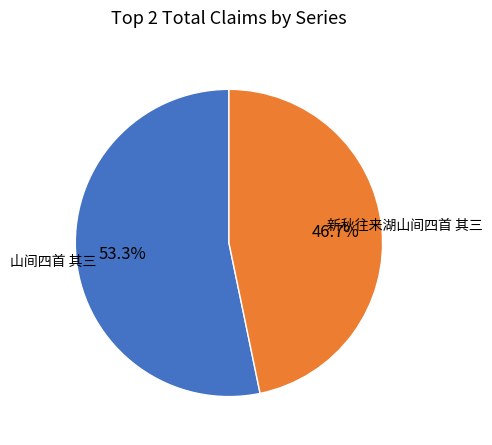

Between 新秋往来湖山间四首 其三 and 山间四首 其三, which is larger?

山间四首 其三